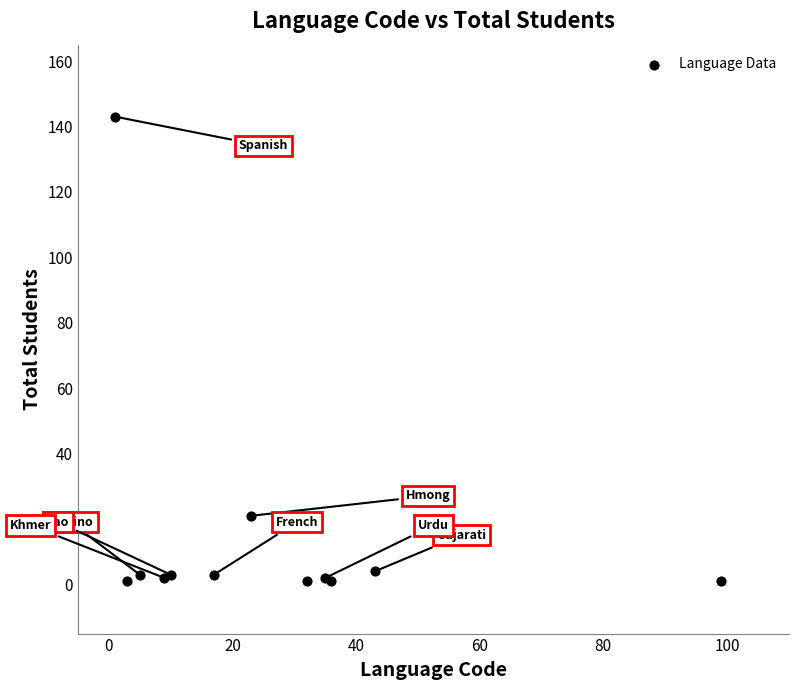

What Y value in the scatter plot is closest to 72?

21